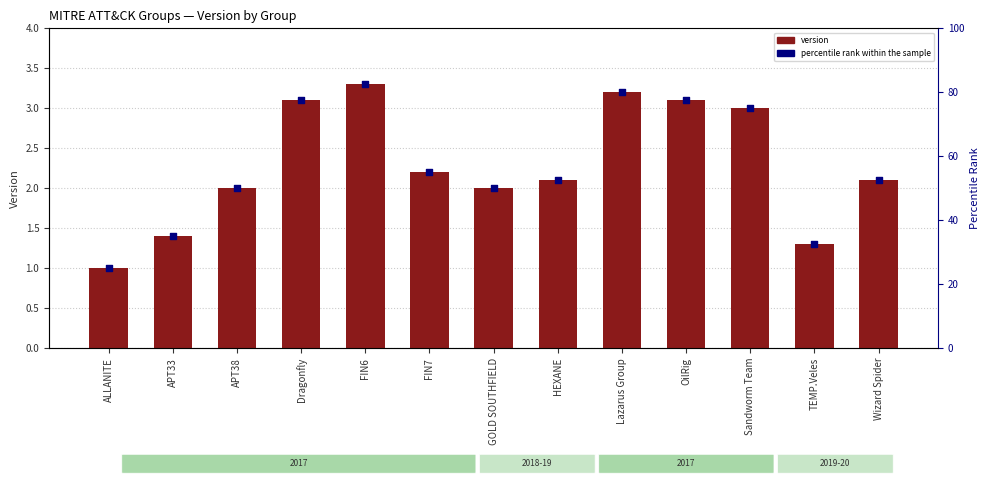

At how many categories does at least one series exceed 17?

13